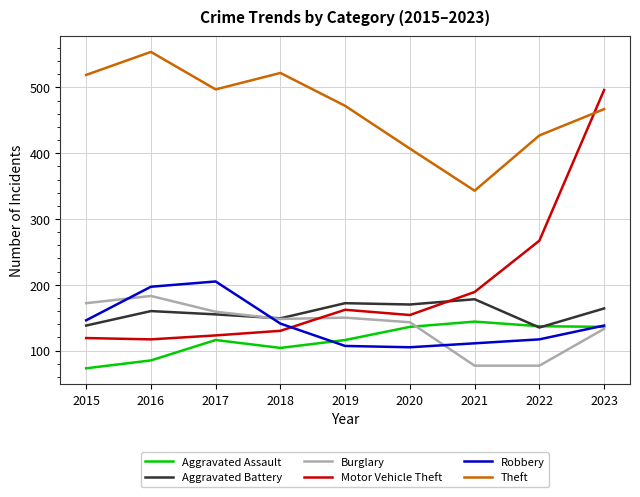

The value of Robbery at 2022 is 71. True or false?

False